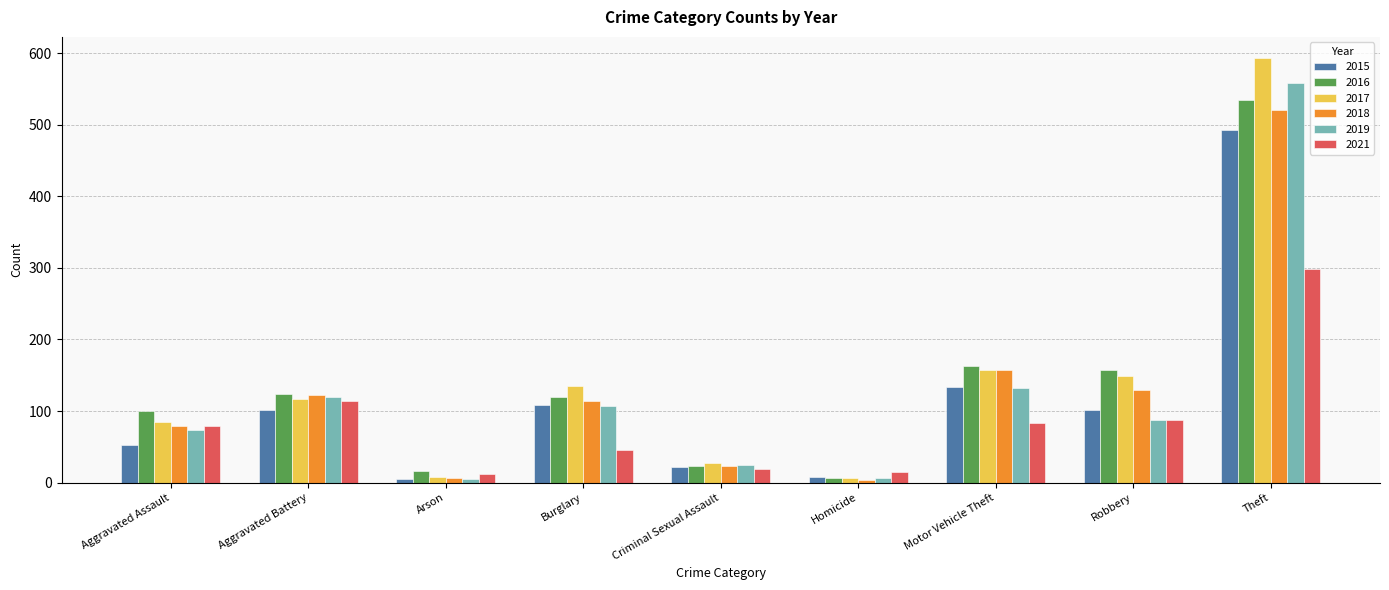

How many categories are shown in the chart?

9